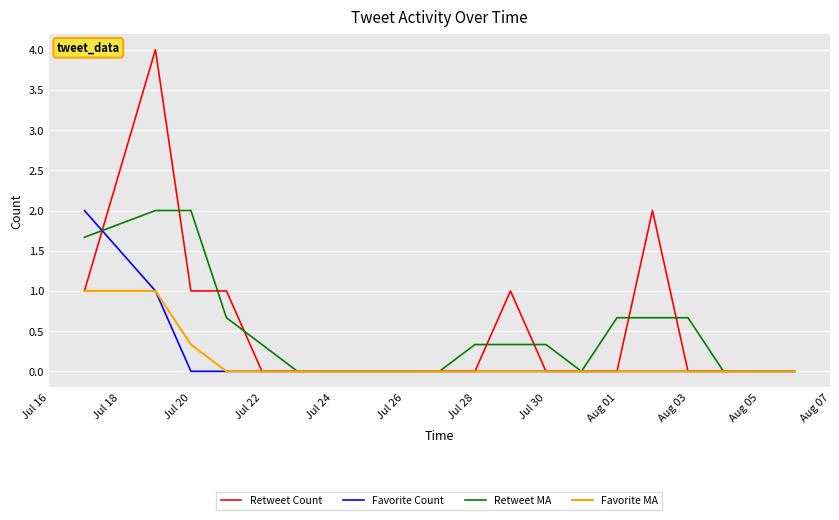

What is the highest value of the Favorite MA series?

1.0